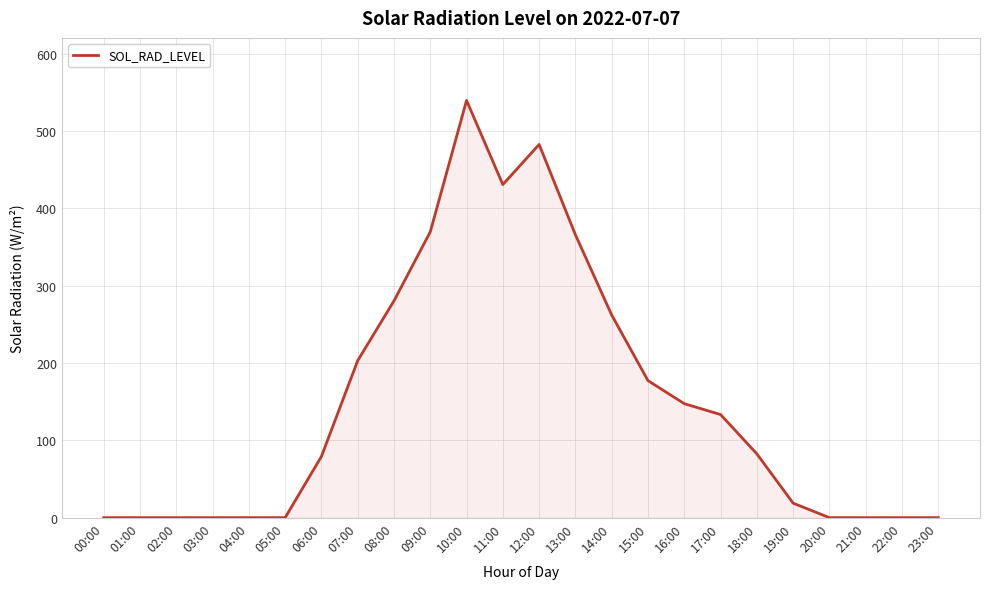

What is the difference between the maximum and minimum values?

539.6